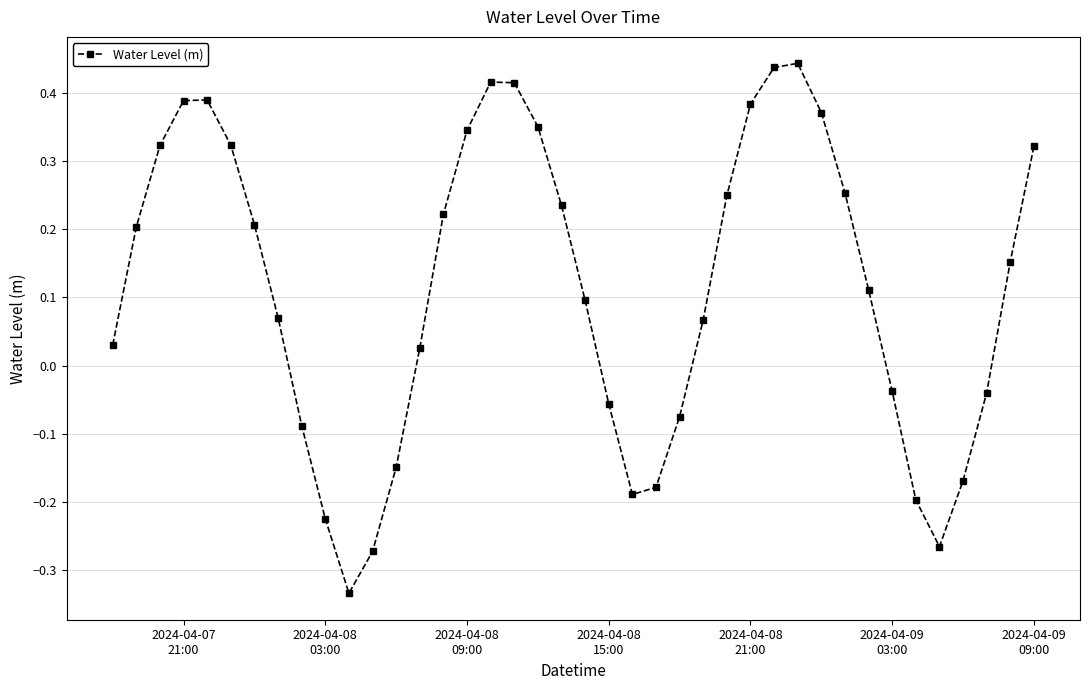

True or false: there are more than 0 points higher than both neighbors.

True